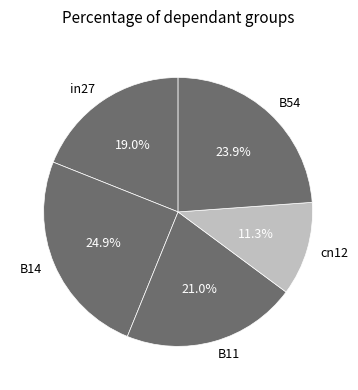

To the nearest percent, what is the difference between the largest and smallest slice percentages?

14%